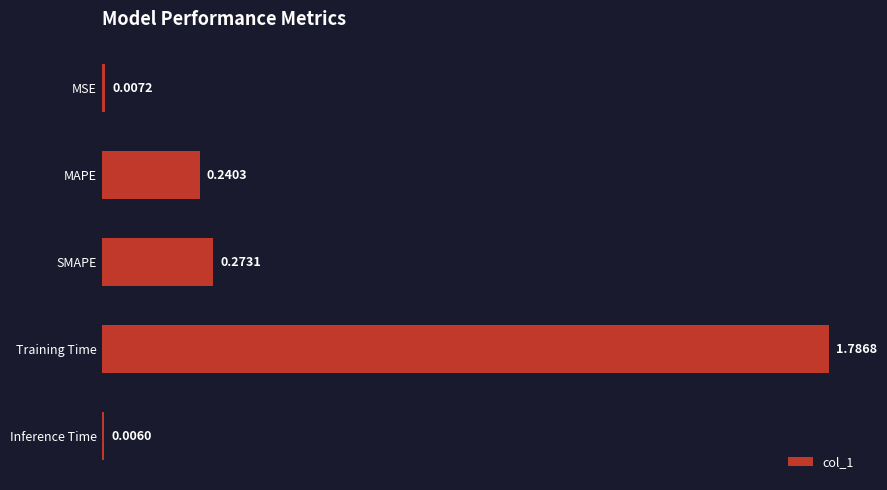

Rank the categories by value from highest to lowest.

Training Time, SMAPE, MAPE, MSE, Inference Time